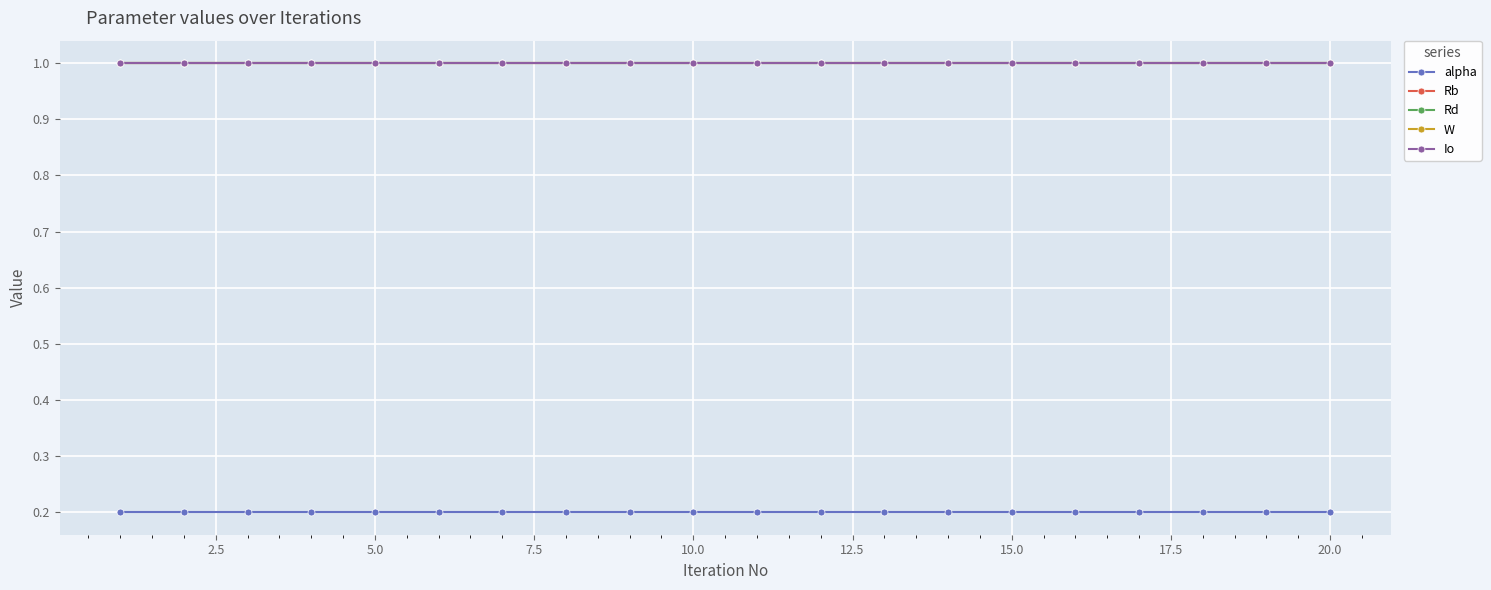

Does the chart have visible grid lines?

Yes